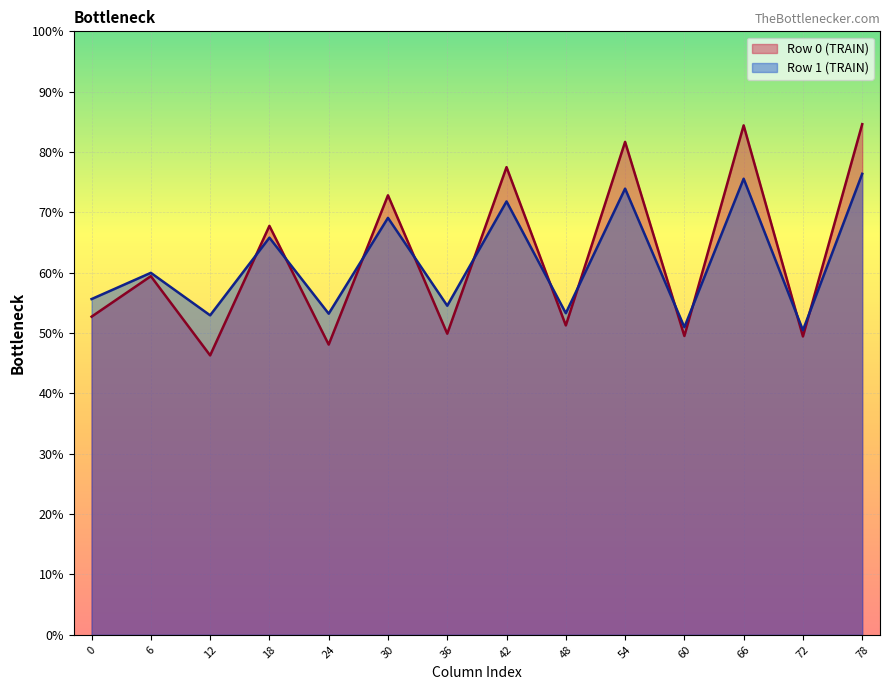

What is the total value across all series at 0?

108.4